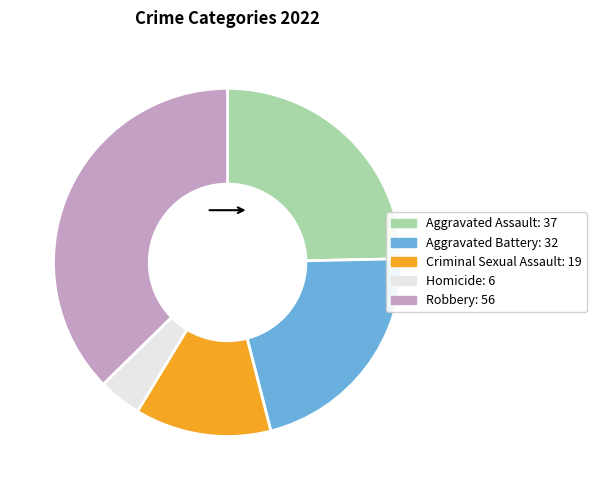

Is the sum of Aggravated Assault and Robbery greater than half?

Yes